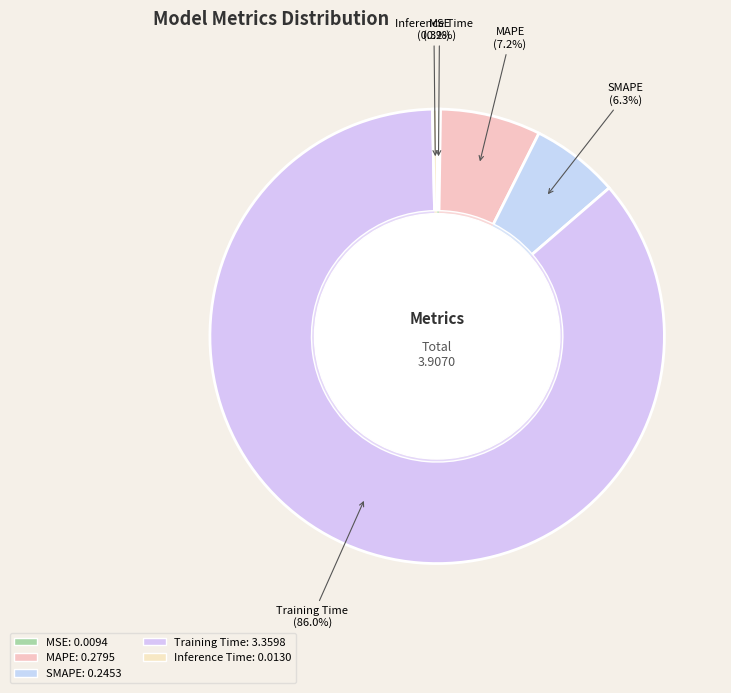

Which slice represents more than half of the pie?

Training Time